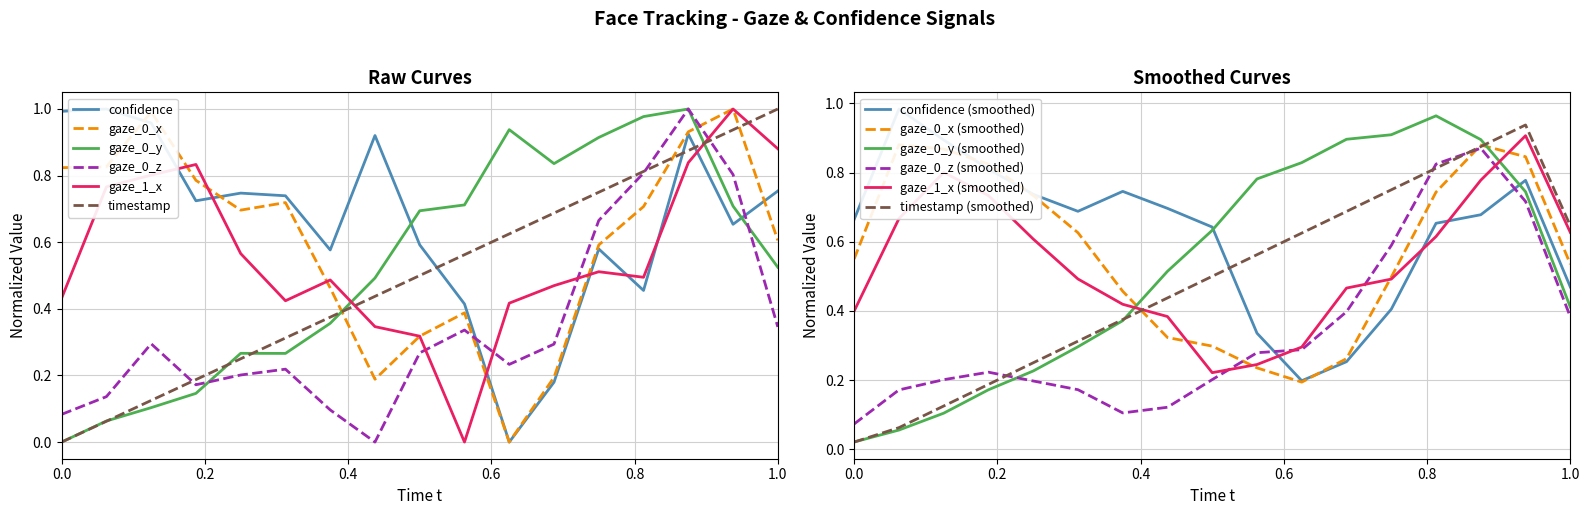

Which series changed the most between 7 and 12?

gaze_0_y